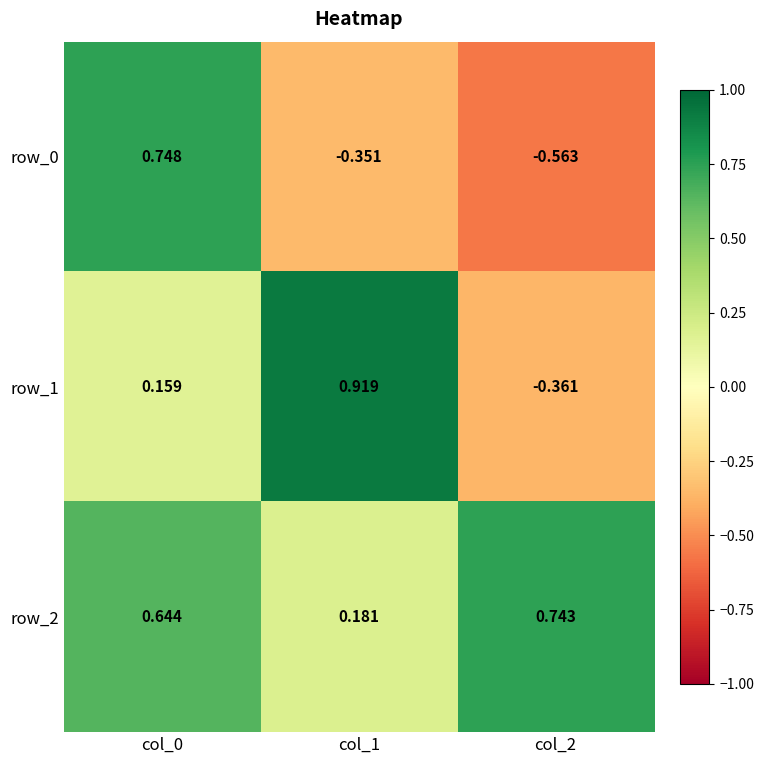

At which category is the sum across all series the highest?

col_0